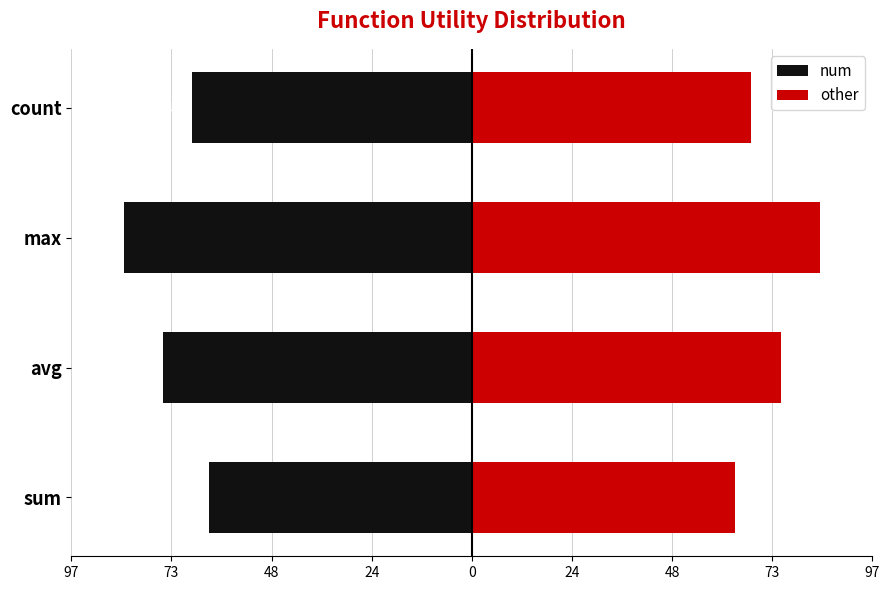

What are all the series names shown in the legend?

num, other